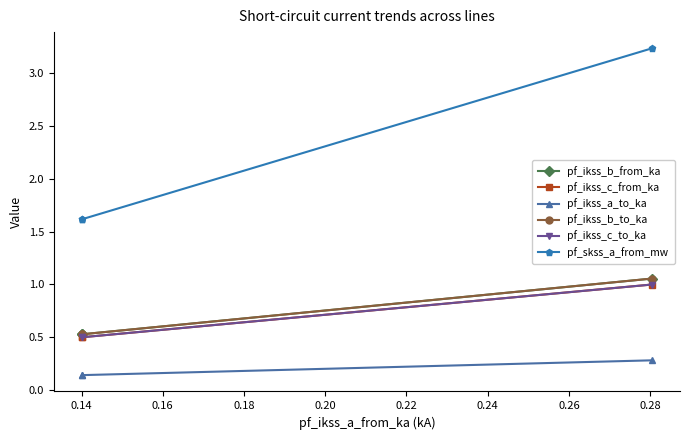

The pf_ikss_a_to_ka series shows 0.1 at 0.14. True or false?

True